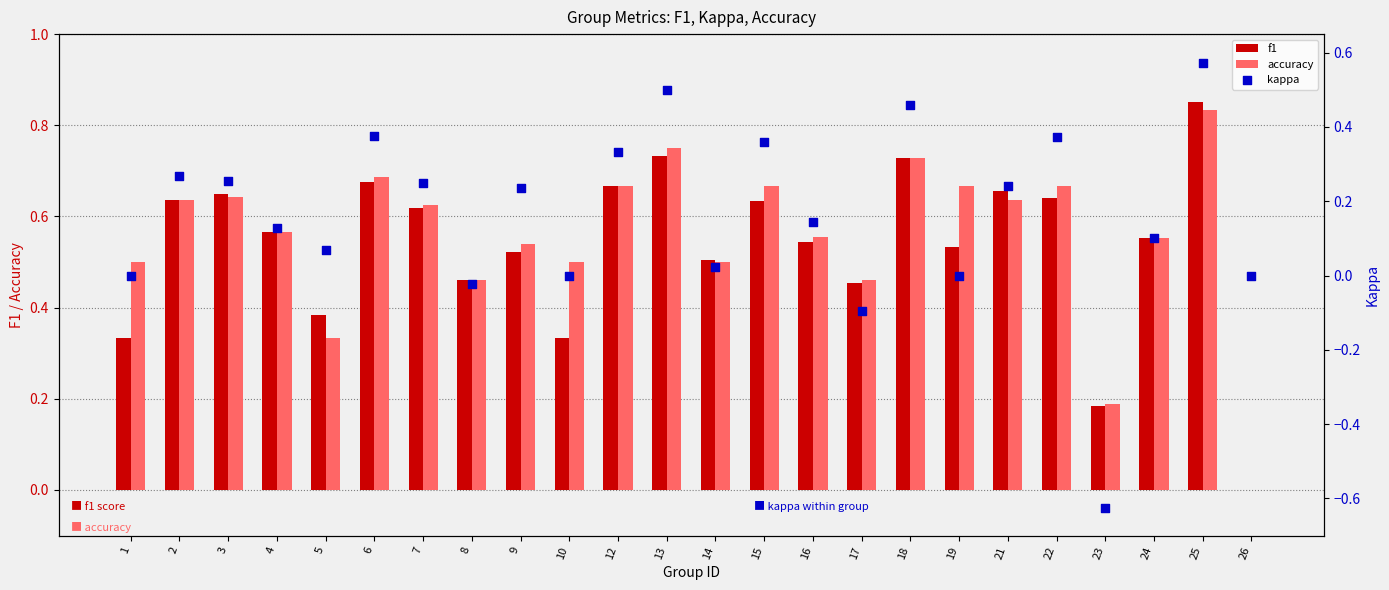

At how many categories does at least one series exceed 0?

23